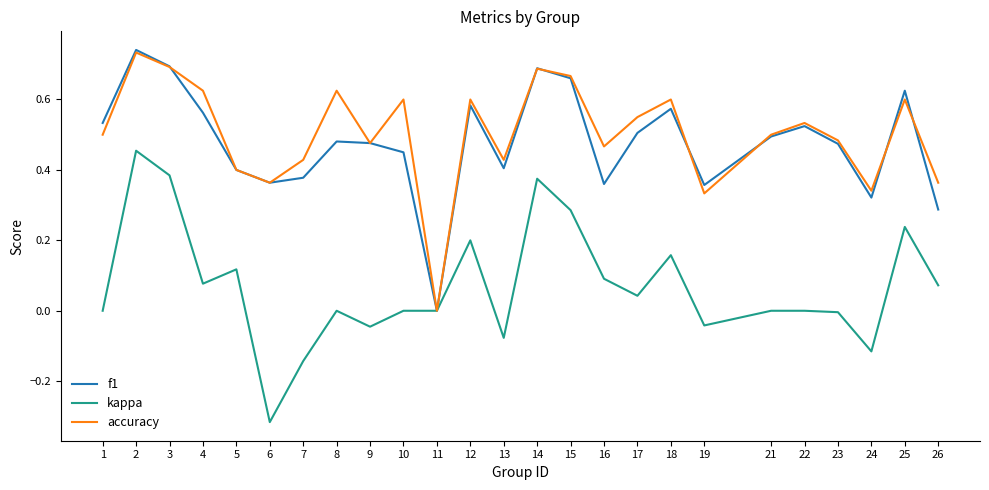

What is the total value across all series at 16?

0.9